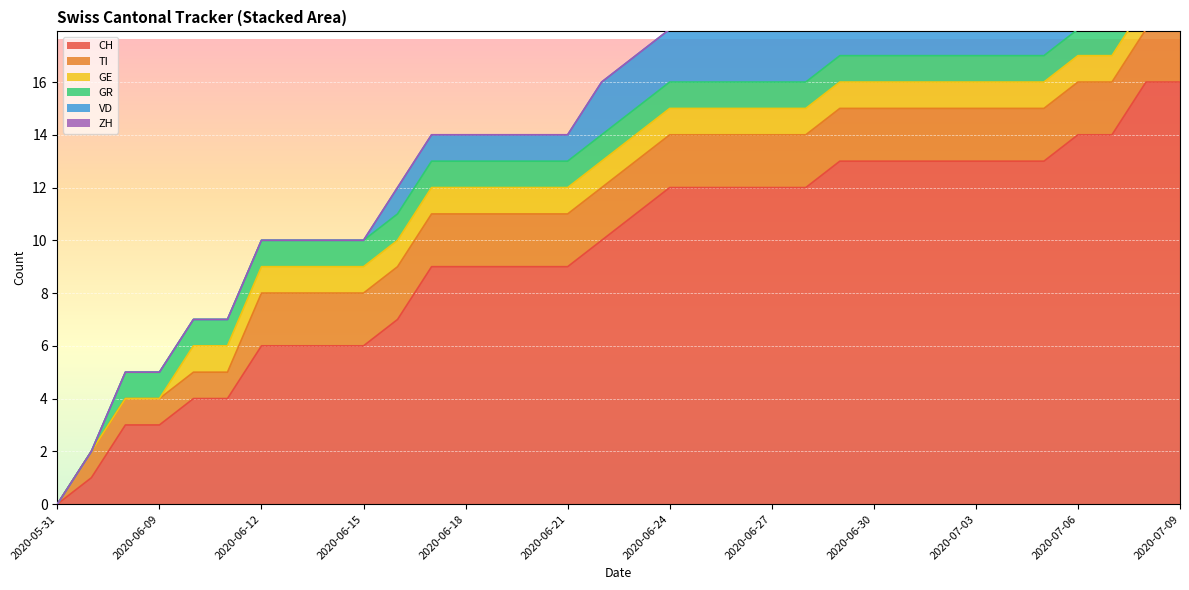

Reading right to left, transcribe all the data shown in this chart.

CH: 16	16	14	14	13	13	13	13	13	13	13	12	12	12	12	12	11	10	9	9	9	9	9	7	6	6	6	6	4	4	3	3	1	0
TI: 2	2	2	2	2	2	2	2	2	2	2	2	2	2	2	2	2	2	2	2	2	2	2	2	2	2	2	2	1	1	1	1	1	0
GE: 1	1	1	1	1	1	1	1	1	1	1	1	1	1	1	1	1	1	1	1	1	1	1	1	1	1	1	1	1	1	0	0	0	0
GR: 1	1	1	1	1	1	1	1	1	1	1	1	1	1	1	1	1	1	1	1	1	1	1	1	1	1	1	1	1	1	1	1	0	0
VD: 2	2	2	2	2	2	2	2	2	2	2	2	2	2	2	2	2	2	1	1	1	1	1	1	0	0	0	0	0	0	0	0	0	0
ZH: 3	3	1	1	1	1	1	1	1	1	1	0	0	0	0	0	0	0	0	0	0	0	0	0	0	0	0	0	0	0	0	0	0	0